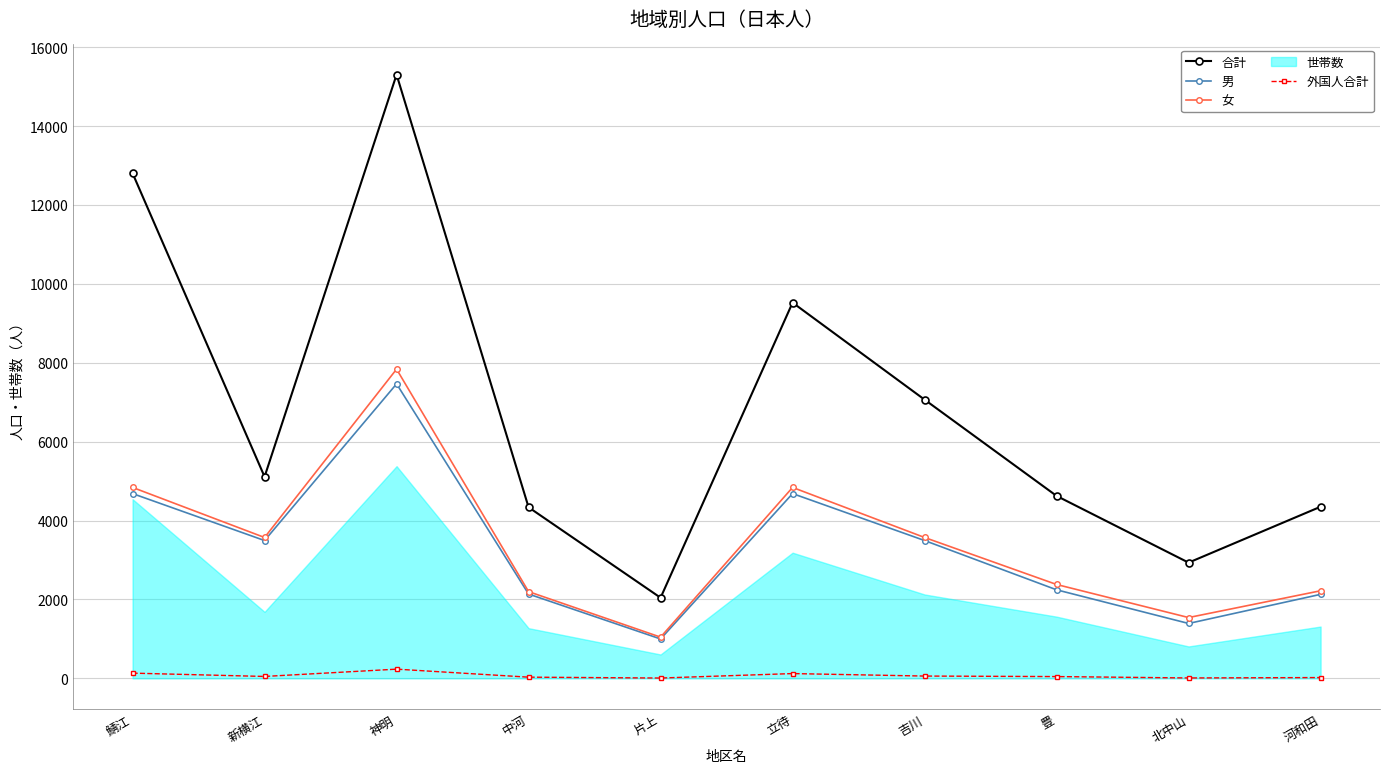

The value of 外国人合計 at 神明 is 79. True or false?

False